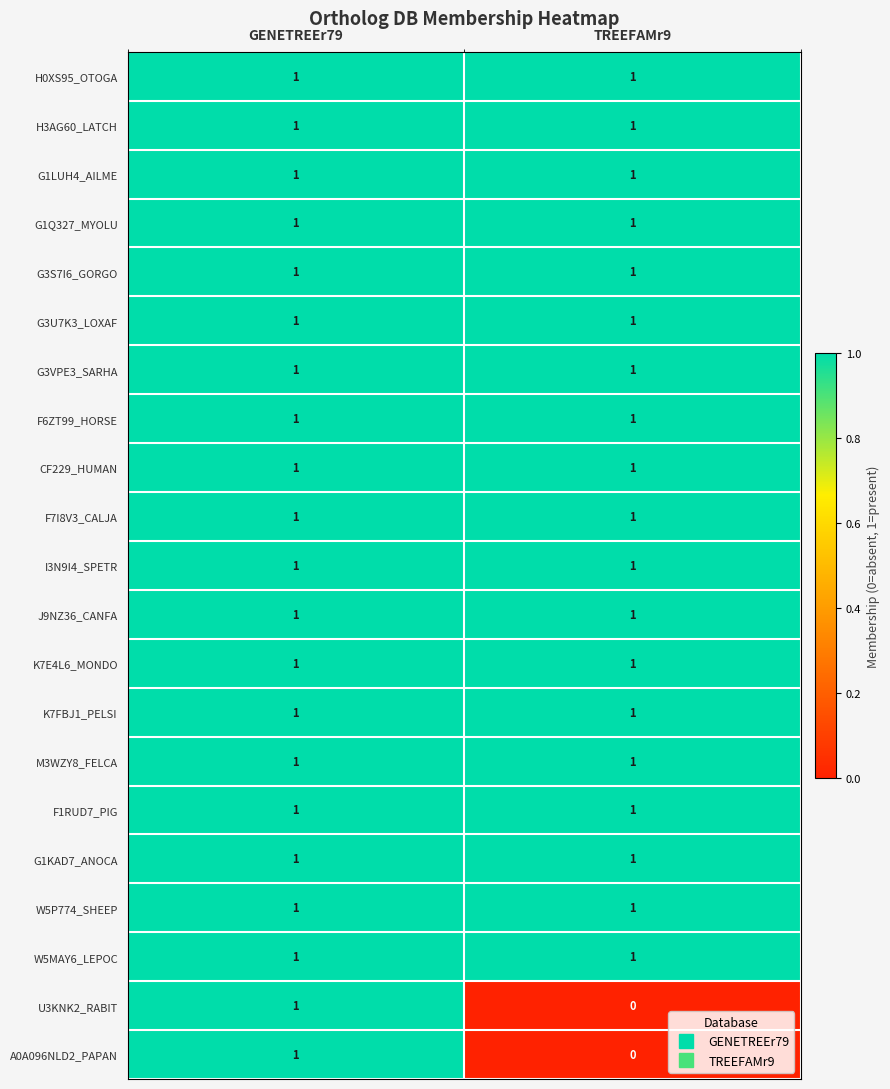

Is it true that G3U7K3_LOXAF equals 1 at GENETREEr79?

True